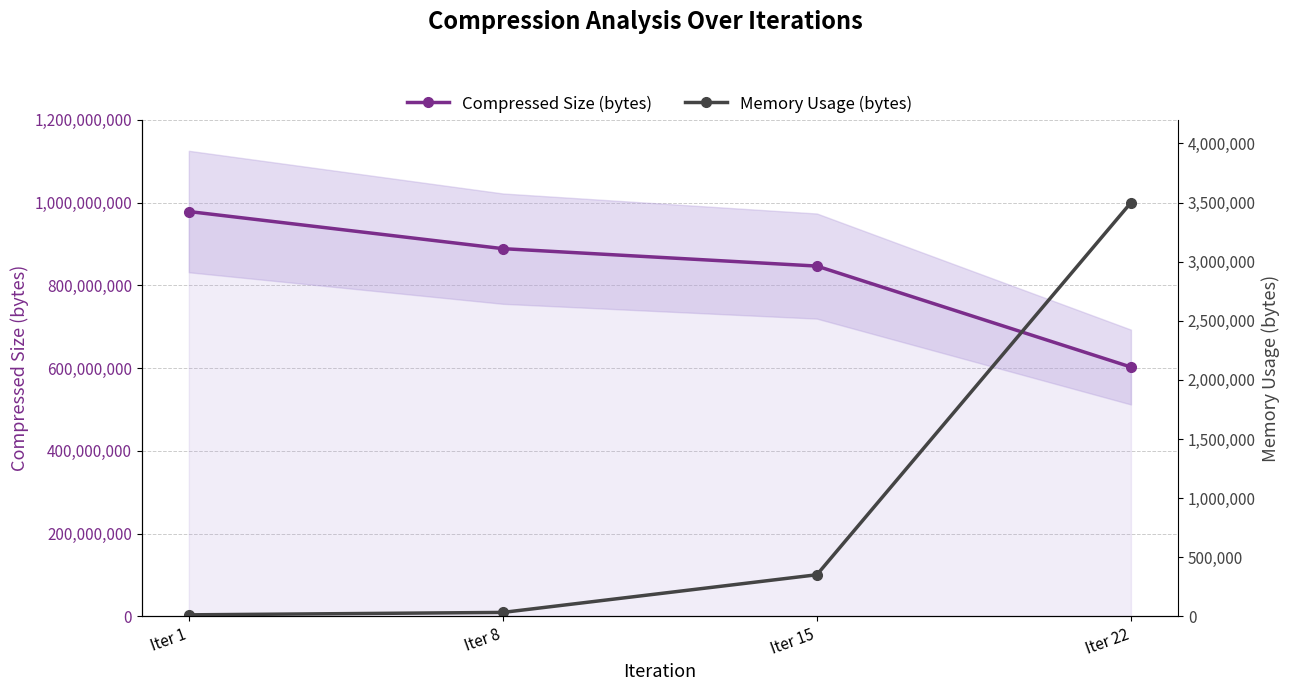

Which category has the highest value across all series?

Iter 1